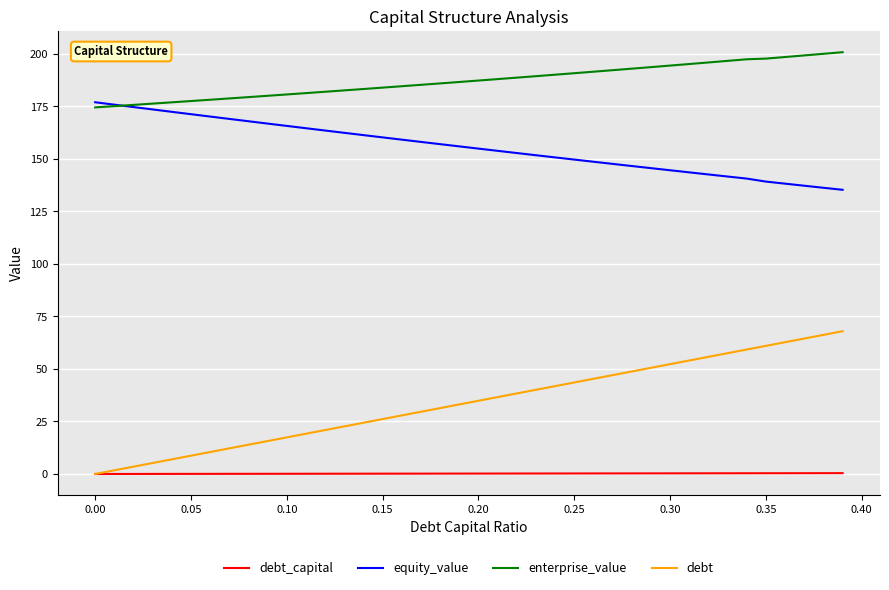

True or false: debt_capital and equity_value cross at least once.

False